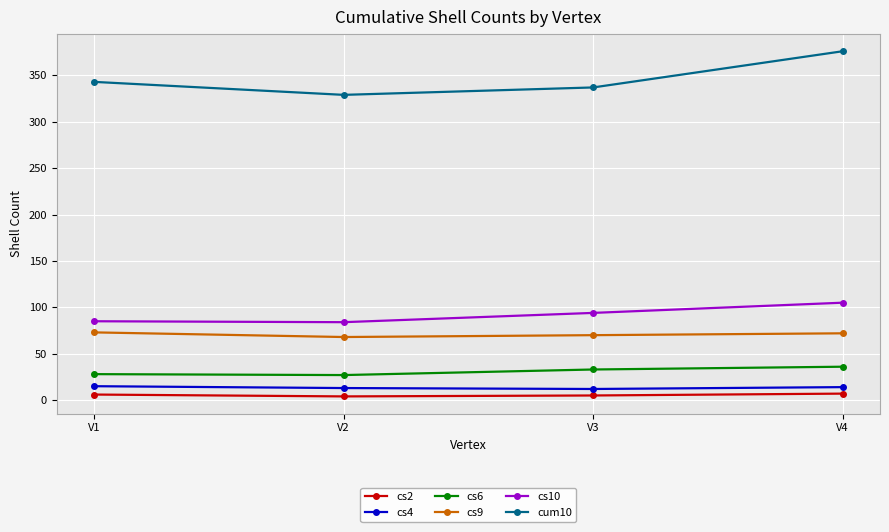

Read the cs4 value at V2.

13